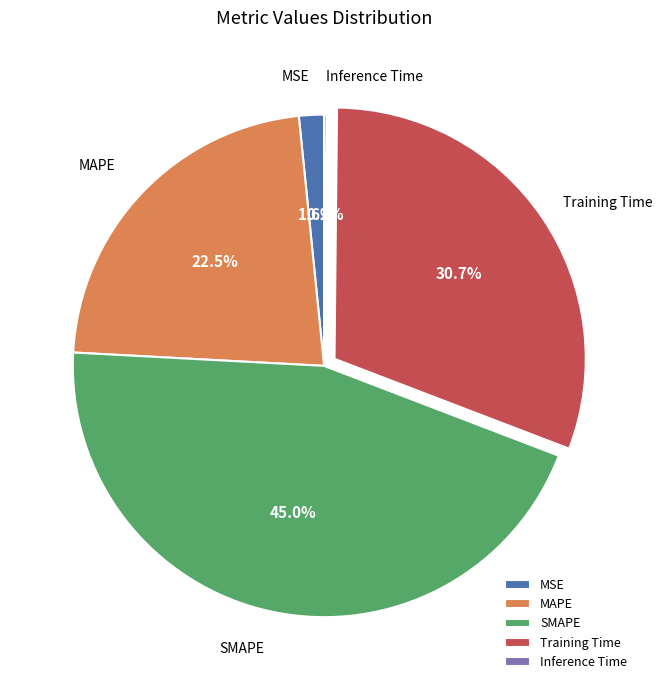

Which category has the biggest portion of the pie?

SMAPE